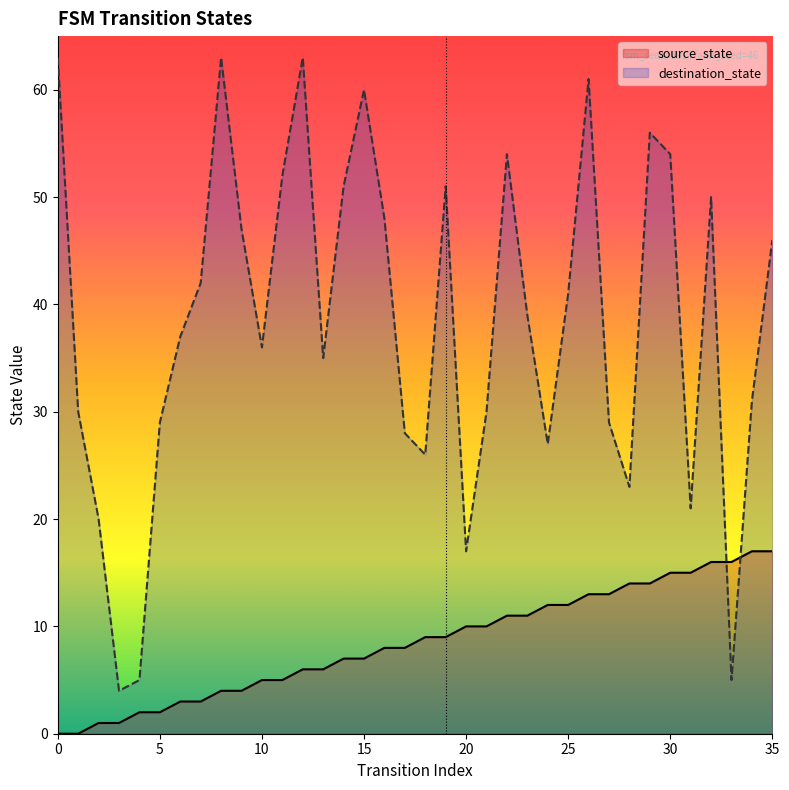

Is it true that source_state equals 14 at 29?

True